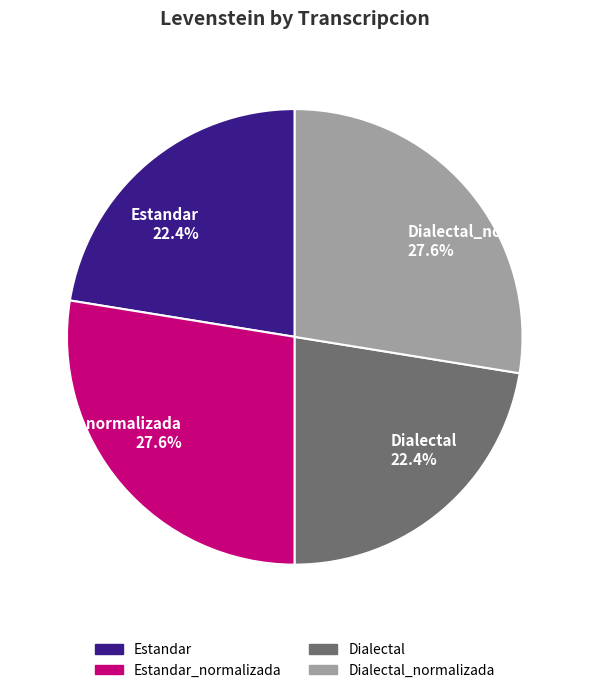

How many segments does this pie chart have?

4